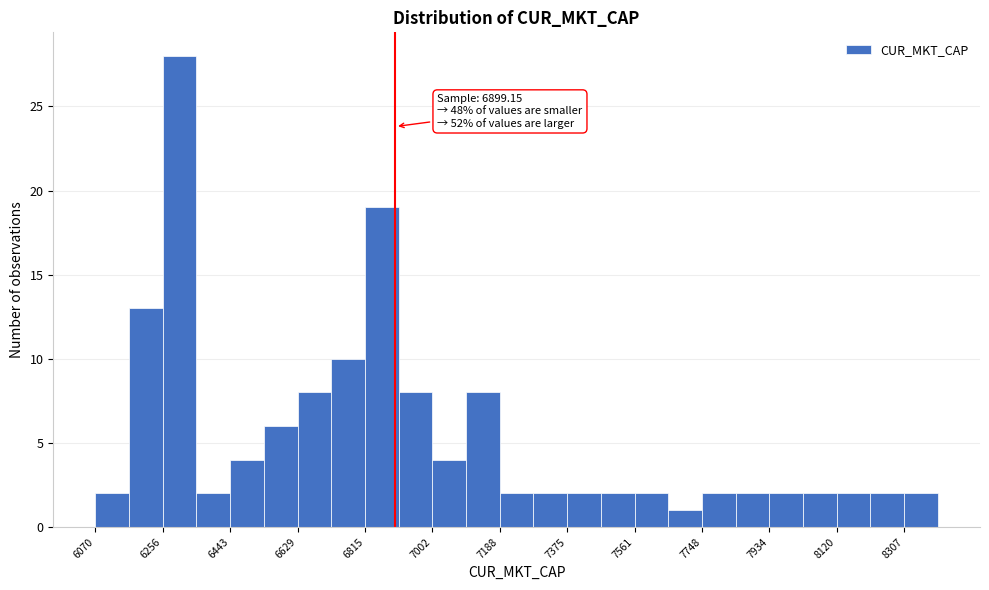

Which range on the x-axis has the tallest bar?

6260 to 6340